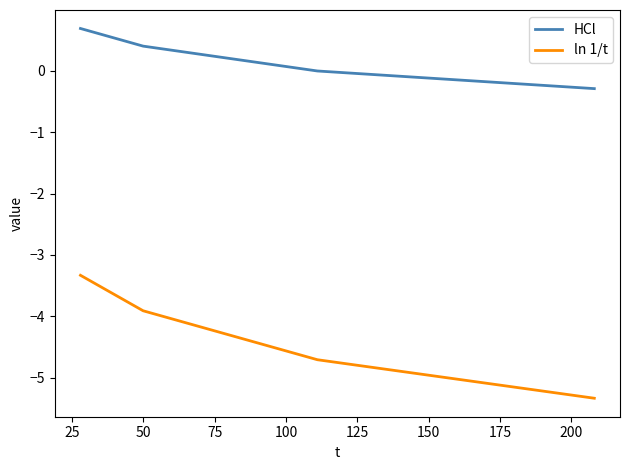

List the series in order of their peak value, lowest first.

ln 1/t, HCl